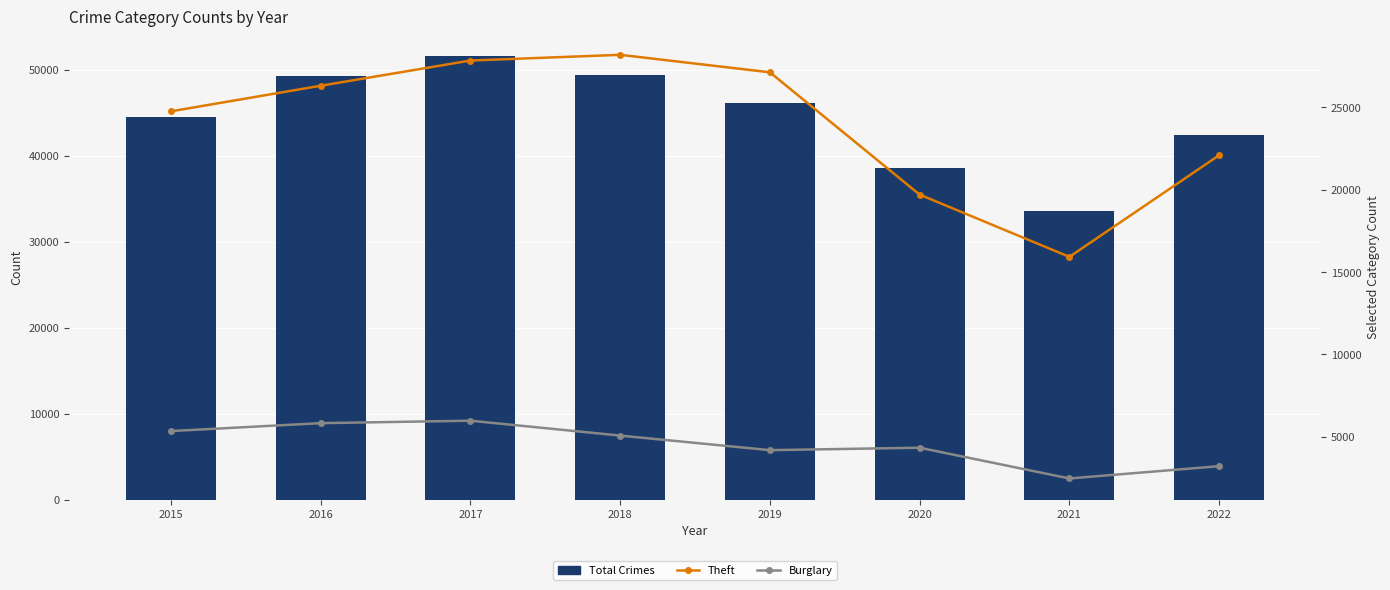

Rank the series by their average value, from highest to lowest.

Total Crimes, Theft, Burglary